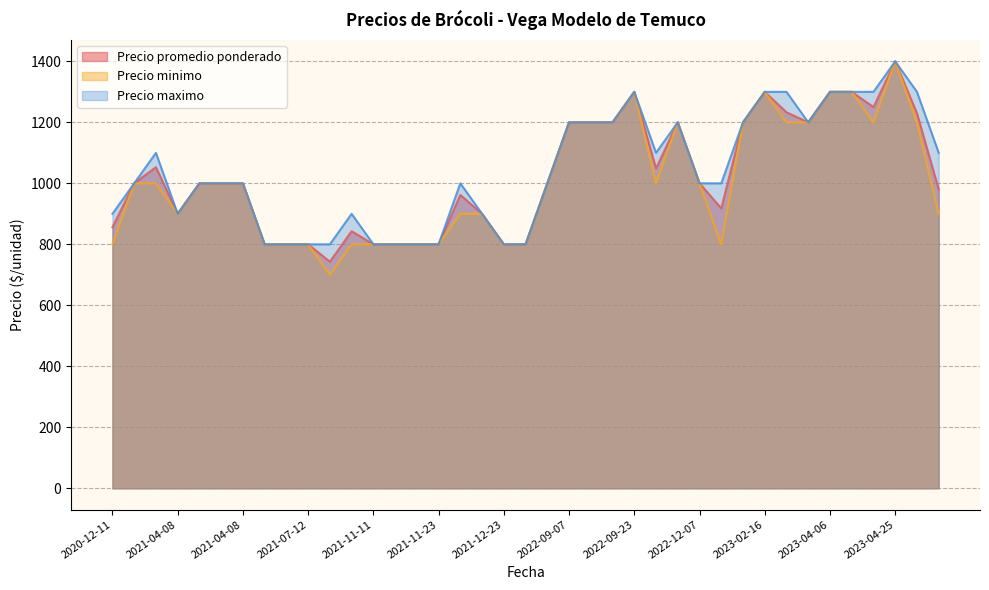

True or false: Precio minimo has more than 2 points higher than both neighbors.

True